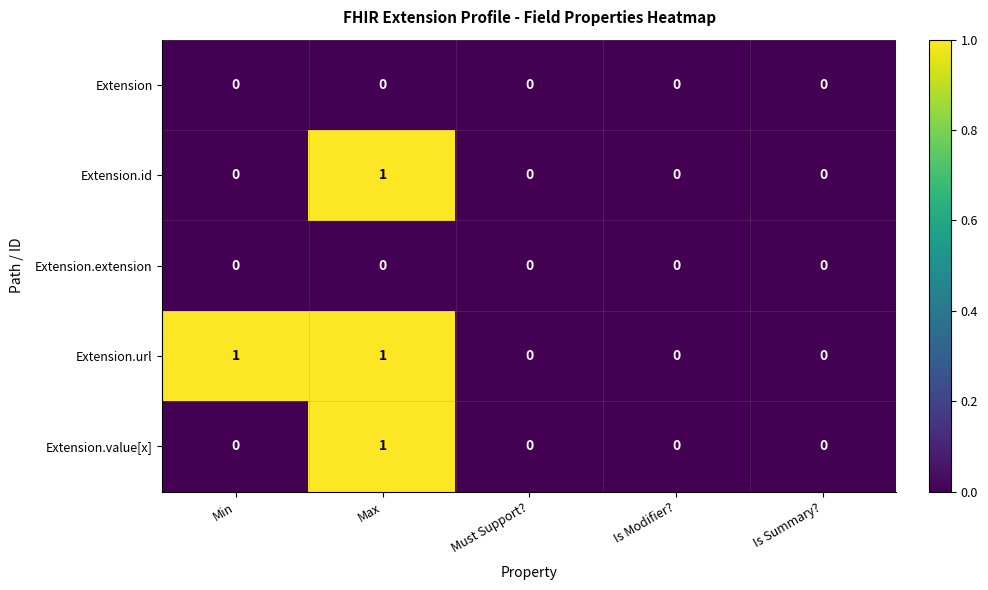

The Extension.url series shows 0 at Must Support?. True or false?

True